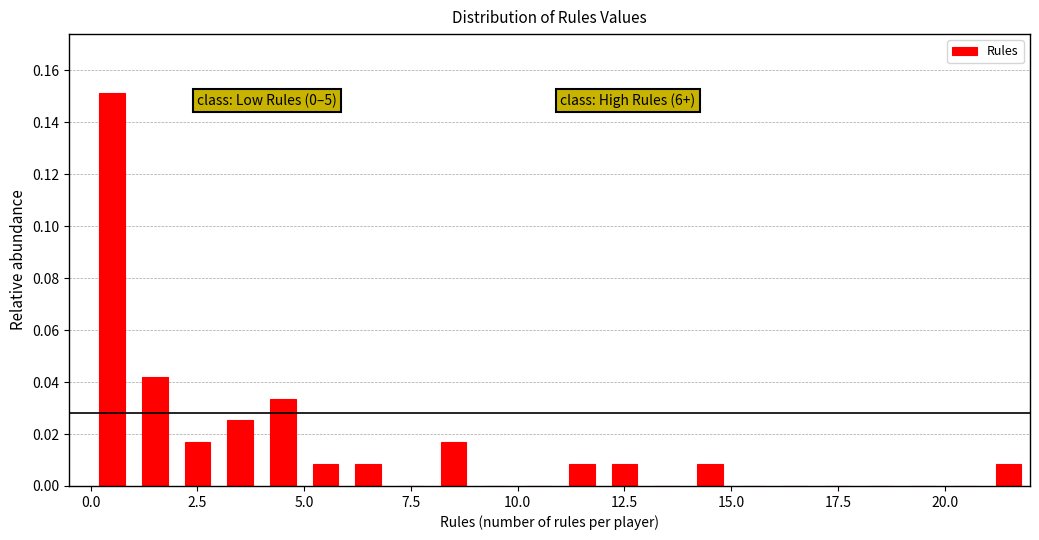

Around what value on the x-axis is the tallest bar? Give the approximate position of its centre, as read against the axis.

0.5